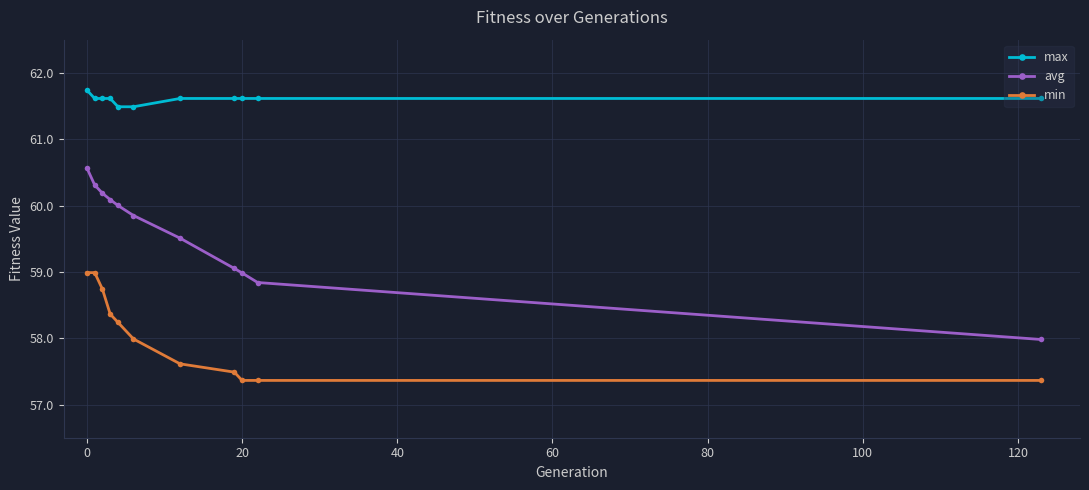

What is the value of the min point at the 4th from the left?

58.4